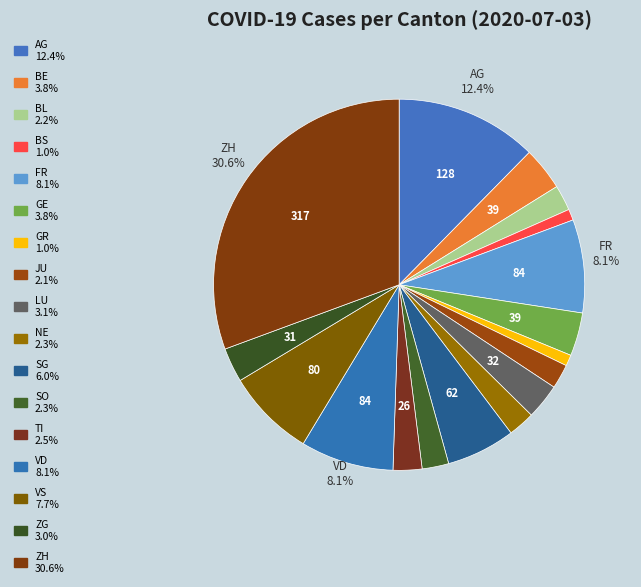

To the nearest percent, what percentage of the pie is VS?

8%